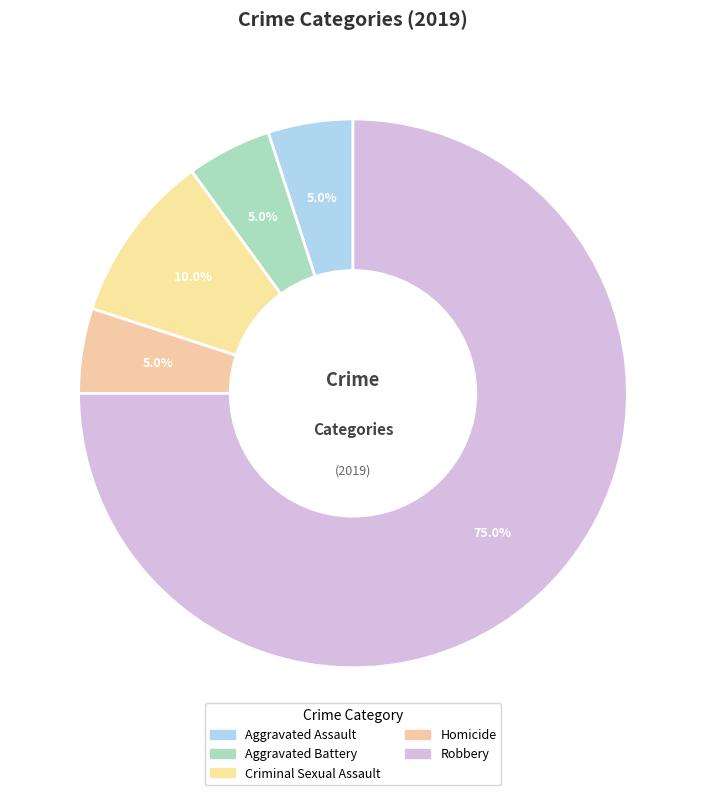

Rank the categories by value from lowest to highest.

Aggravated Assault, Aggravated Battery, Homicide, Criminal Sexual Assault, Robbery